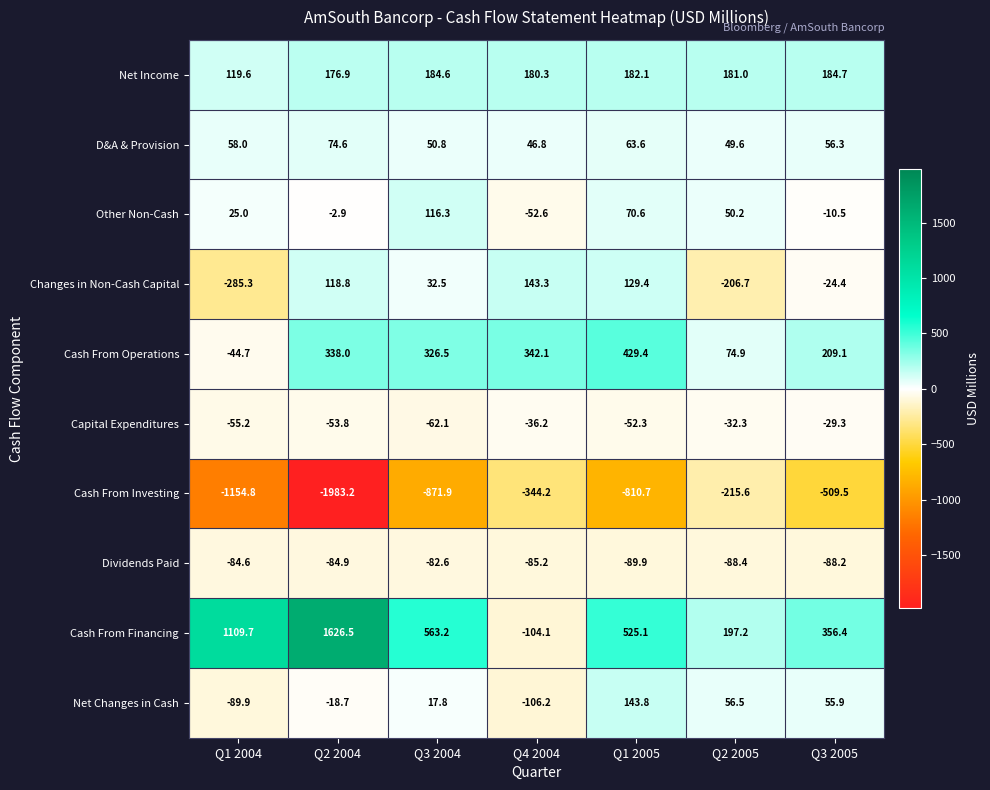

At which label is Cash From Investing closest to -1099?

Q1 2004